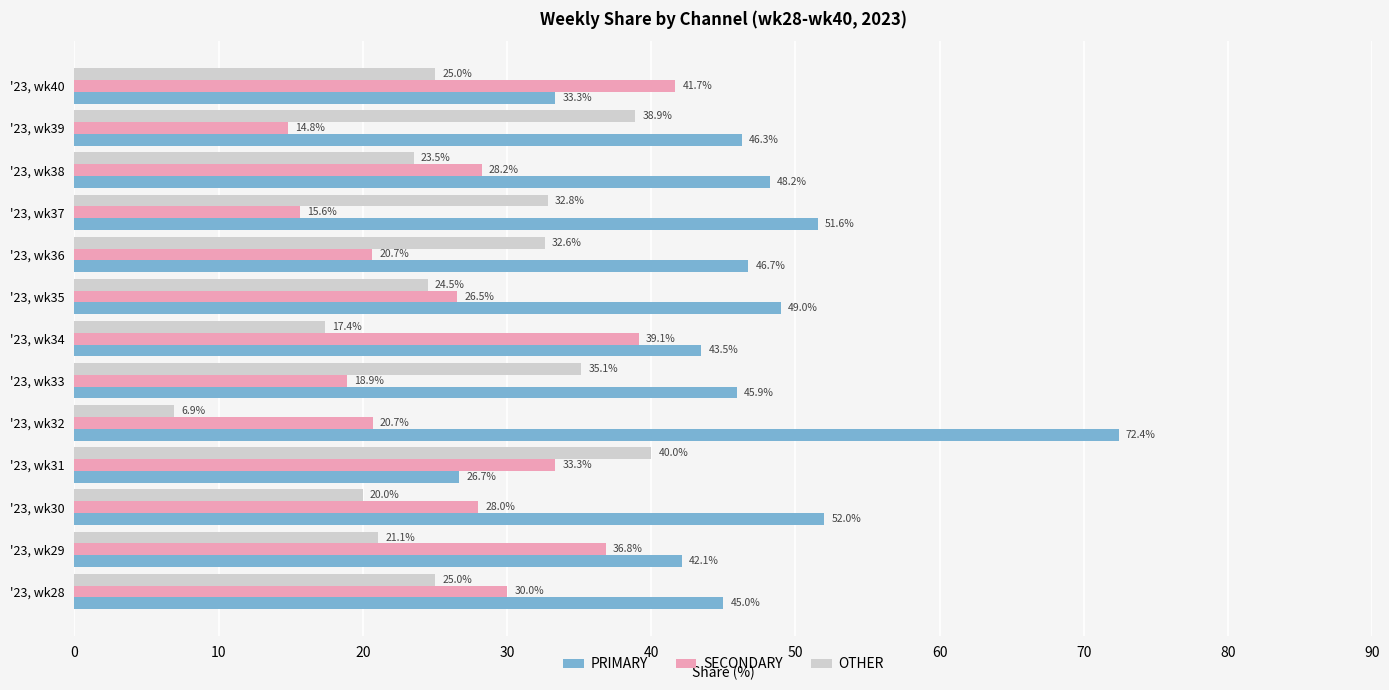

Where is OTHER nearest to the value 23?

'23, wk38